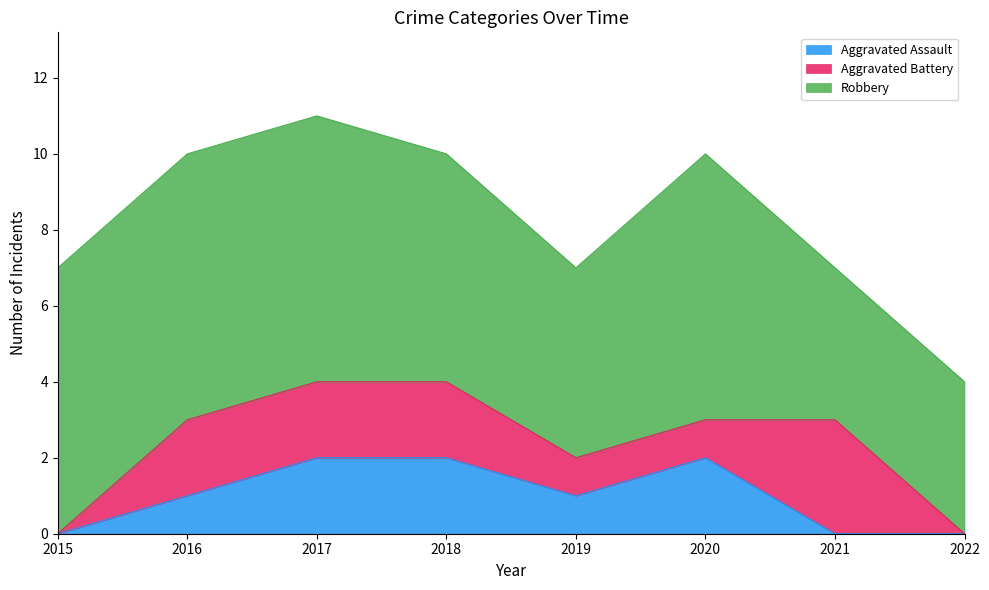

What is the difference between the Robbery values at 2020 and 2022?

3